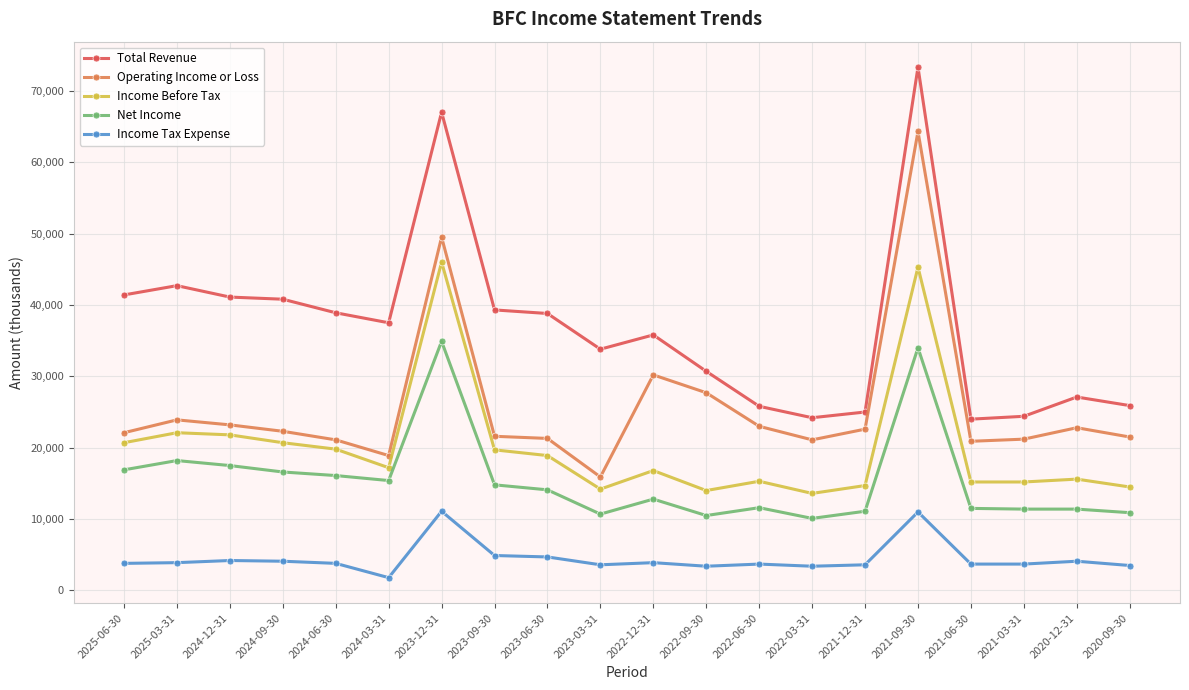

What is the difference between the Income Before Tax values at 2025-06-30 and 2022-03-31?

7100